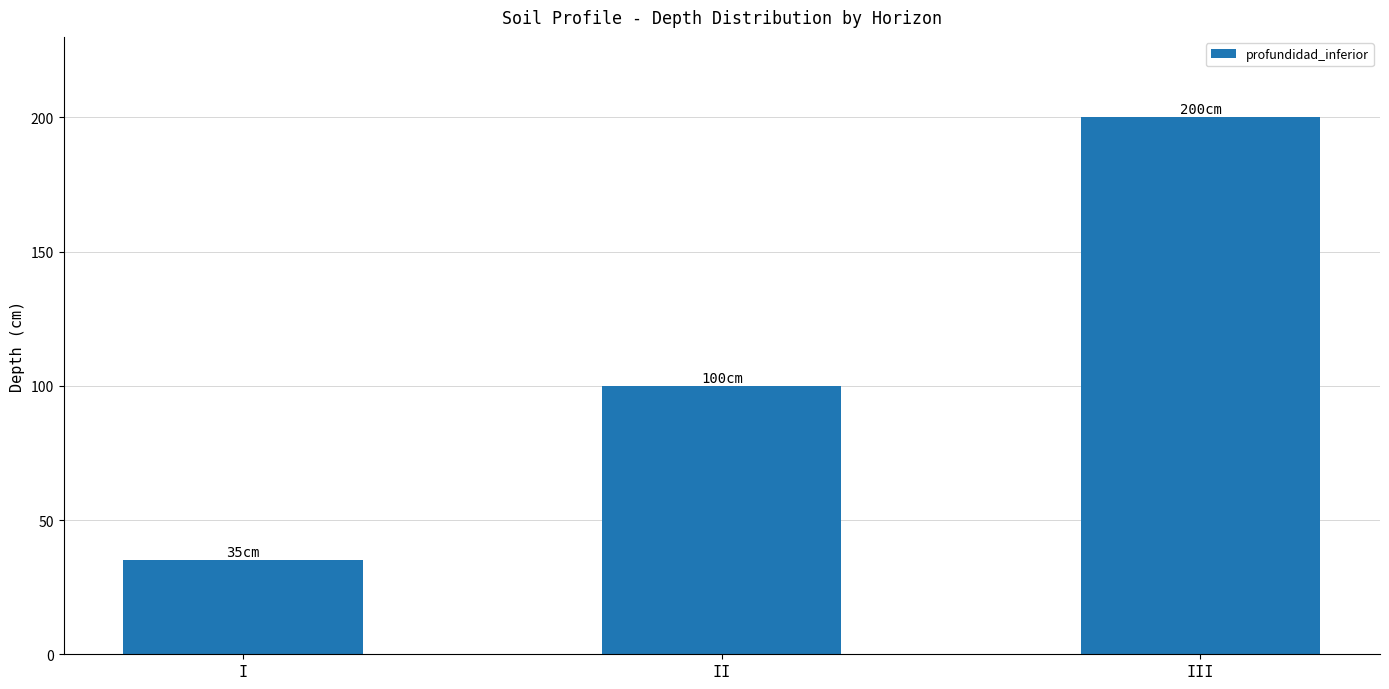

How many values are between 35 and 200?

3